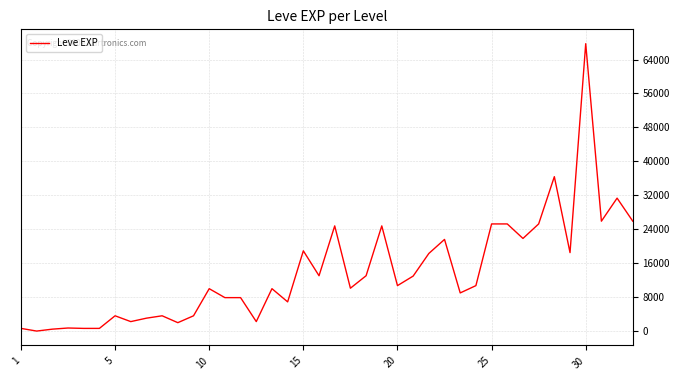

What is the difference between the maximum and minimum values?

67729